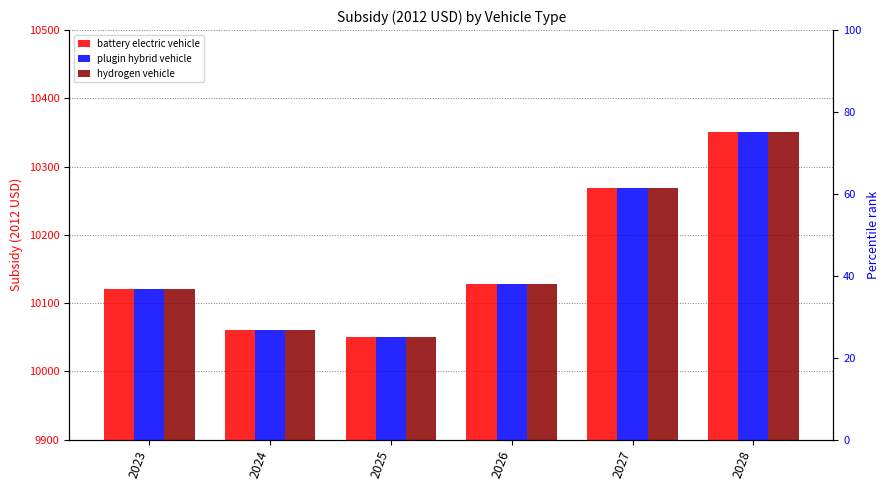

At which category is the sum across all series the highest?

2028